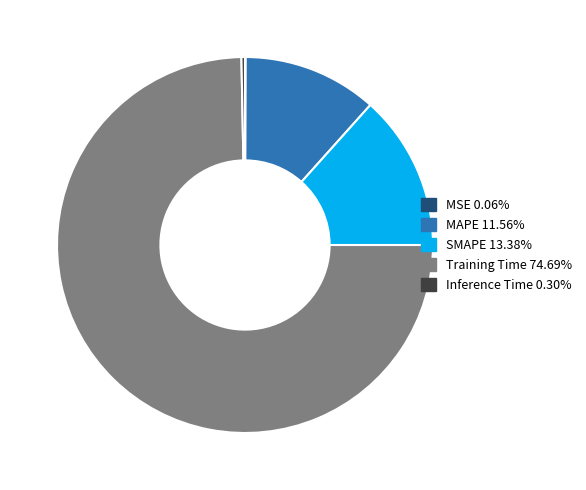

Combined, do Training Time 74.69% and Inference Time 0.30% account for over 50%?

Yes